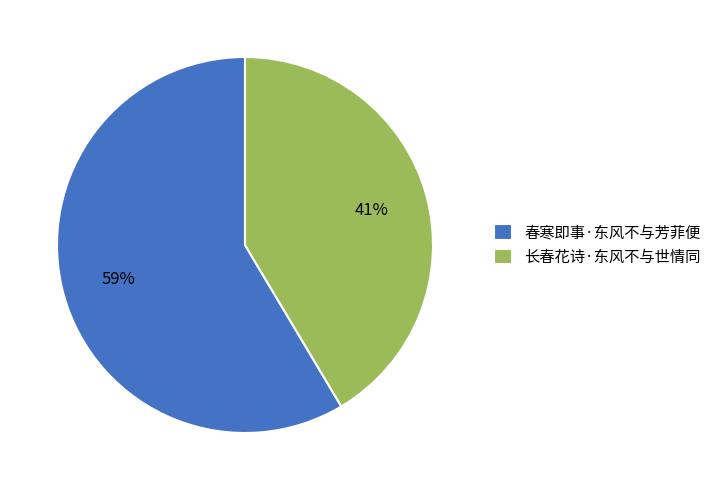

Which category has the biggest portion of the pie?

春寒即事·东风不与芳菲便